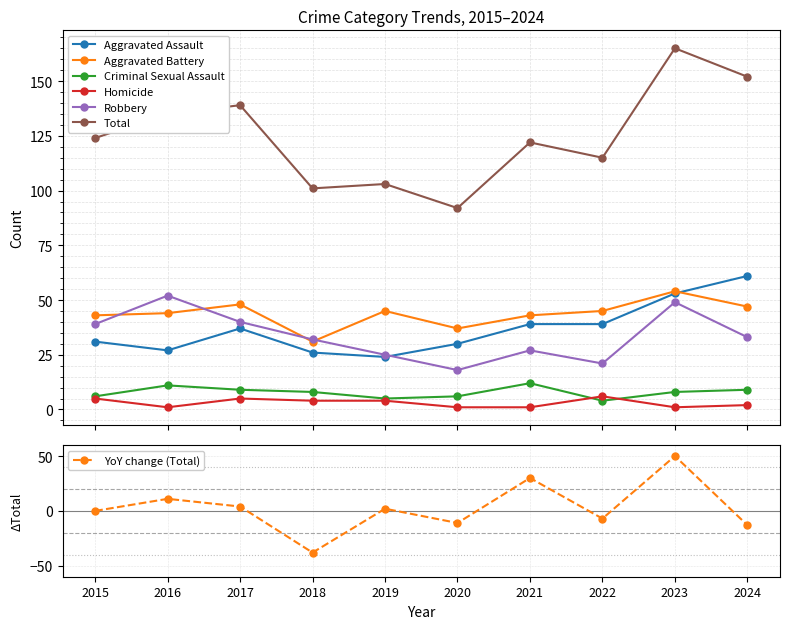

Rank the series at 2015 from highest to lowest value.

Total, Aggravated Battery, Robbery, Aggravated Assault, Criminal Sexual Assault, Homicide